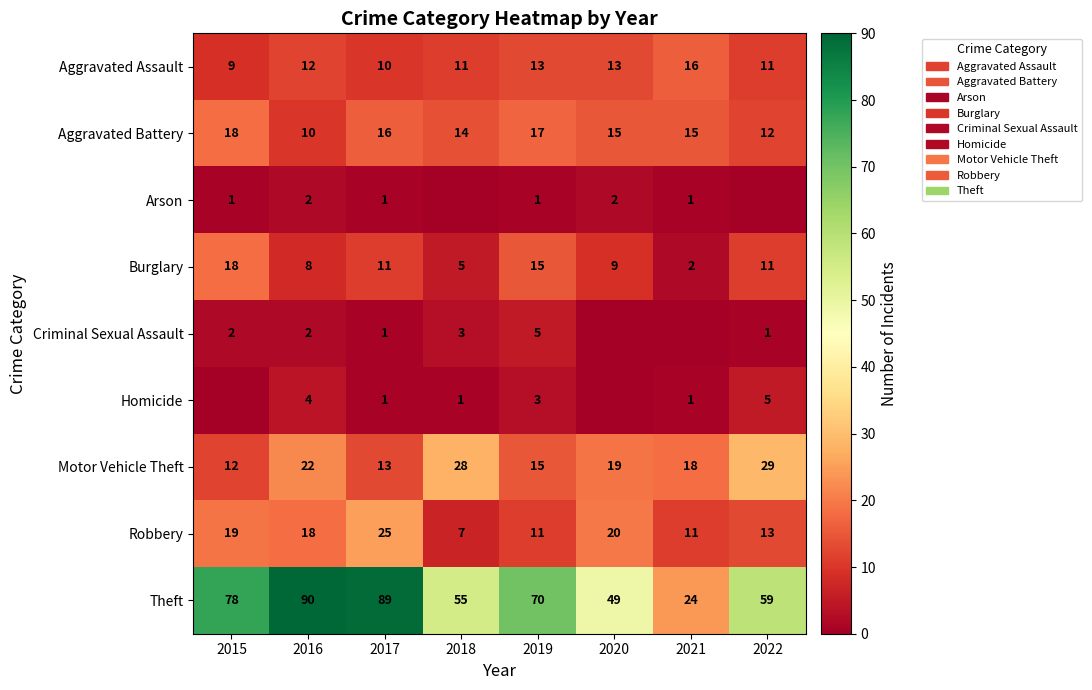

The Robbery series shows 11 at 2021. True or false?

True